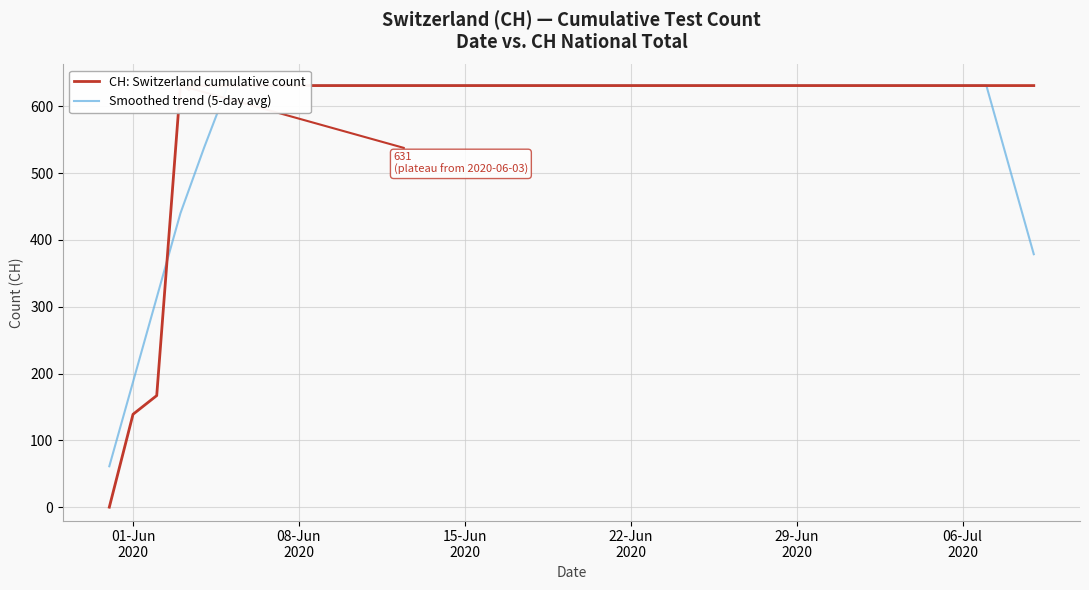

Reading left to right, extract all data points from this chart.

CH: Switzerland cumulative count: 0.0	139.0	167.0	631.0	631.0	631.0	631.0	631.0	631.0	631.0	631.0	631.0	631.0	631.0	631.0	631.0	631.0	631.0	631.0	631.0	631.0	631.0	631.0	631.0	631.0	631.0	631.0	631.0	631.0	631.0	631.0	631.0	631.0	631.0	631.0	631.0	631.0	631.0	631.0	631.0
Smoothed trend (5-day avg): 61.2	187.4	313.6	439.8	538.2	631.0	631.0	631.0	631.0	631.0	631.0	631.0	631.0	631.0	631.0	631.0	631.0	631.0	631.0	631.0	631.0	631.0	631.0	631.0	631.0	631.0	631.0	631.0	631.0	631.0	631.0	631.0	631.0	631.0	631.0	631.0	631.0	631.0	504.8	378.6